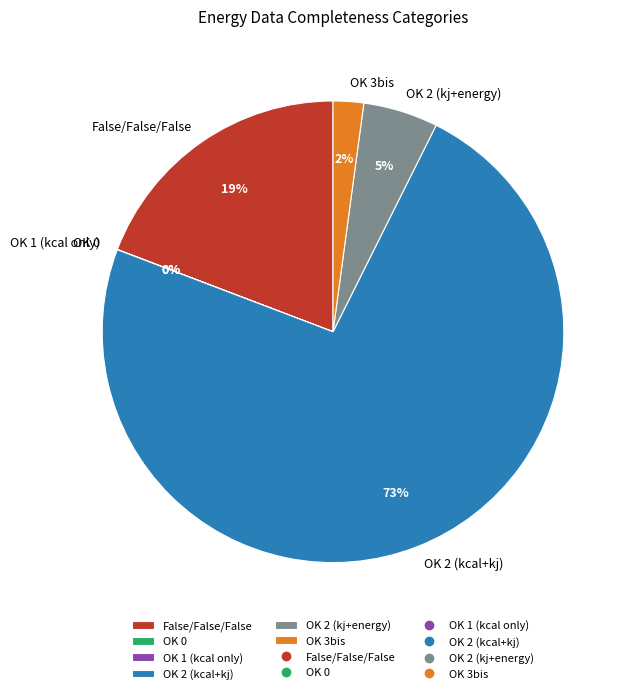

To the nearest percent, what is the combined percentage of OK 2 (kj+energy) and OK 3bis?

7%